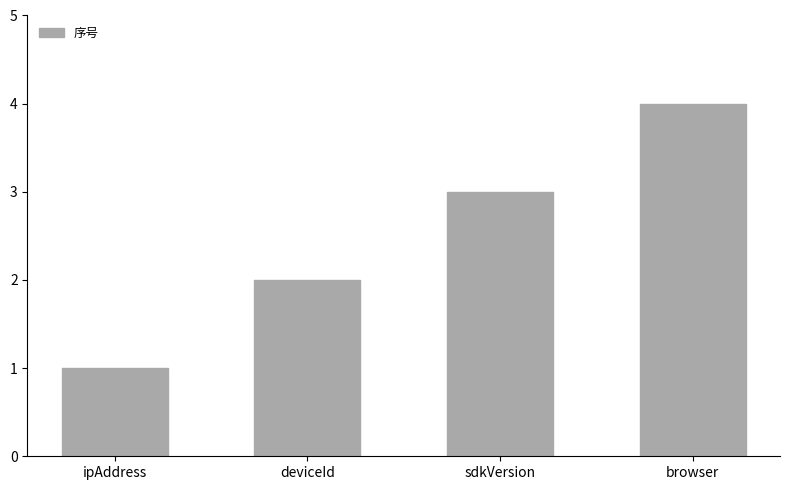

What is the change in value from ipAddress to deviceId?

+1